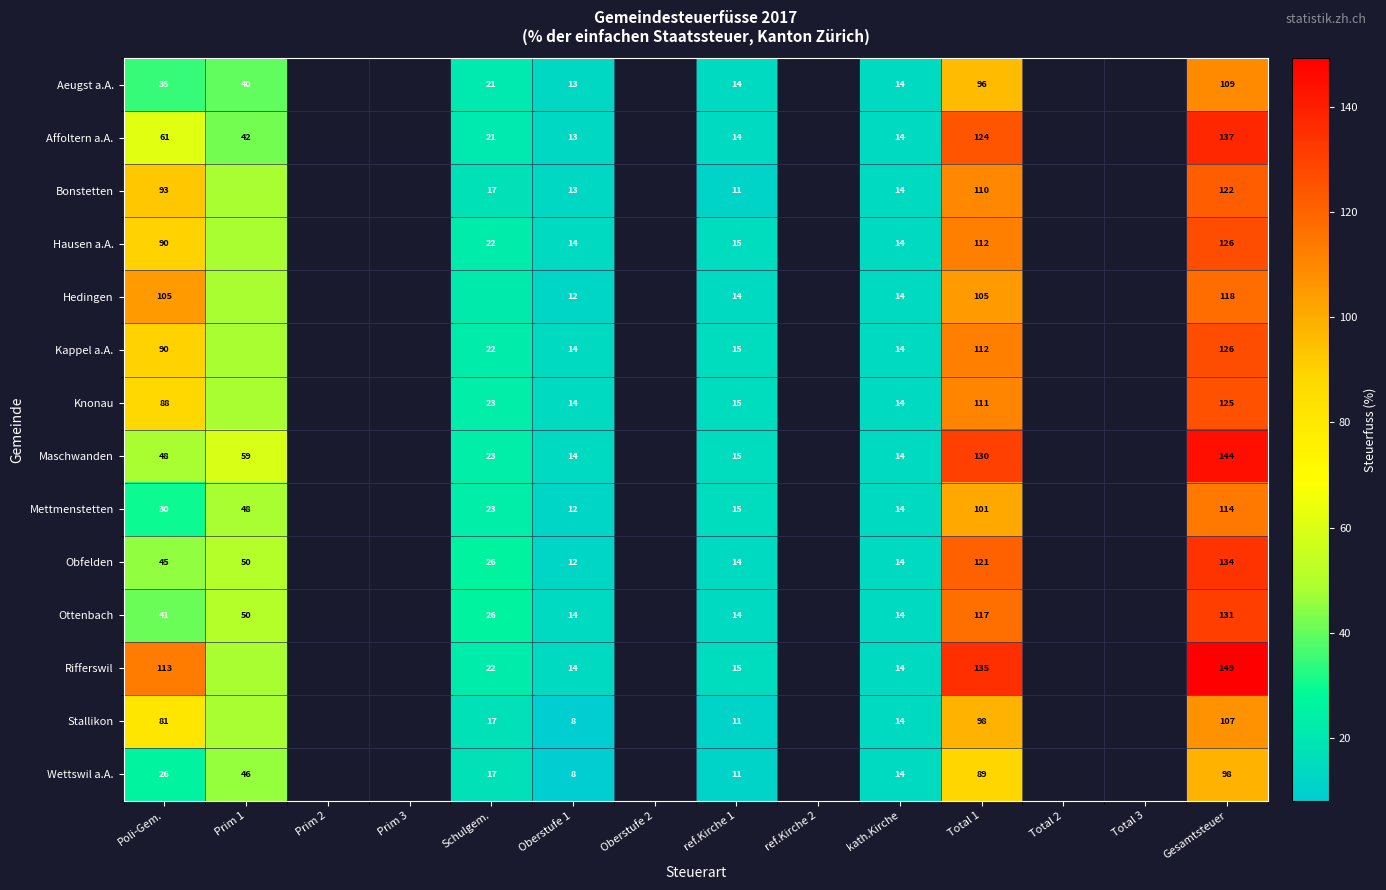

At how many categories does at least one series exceed 53?

4